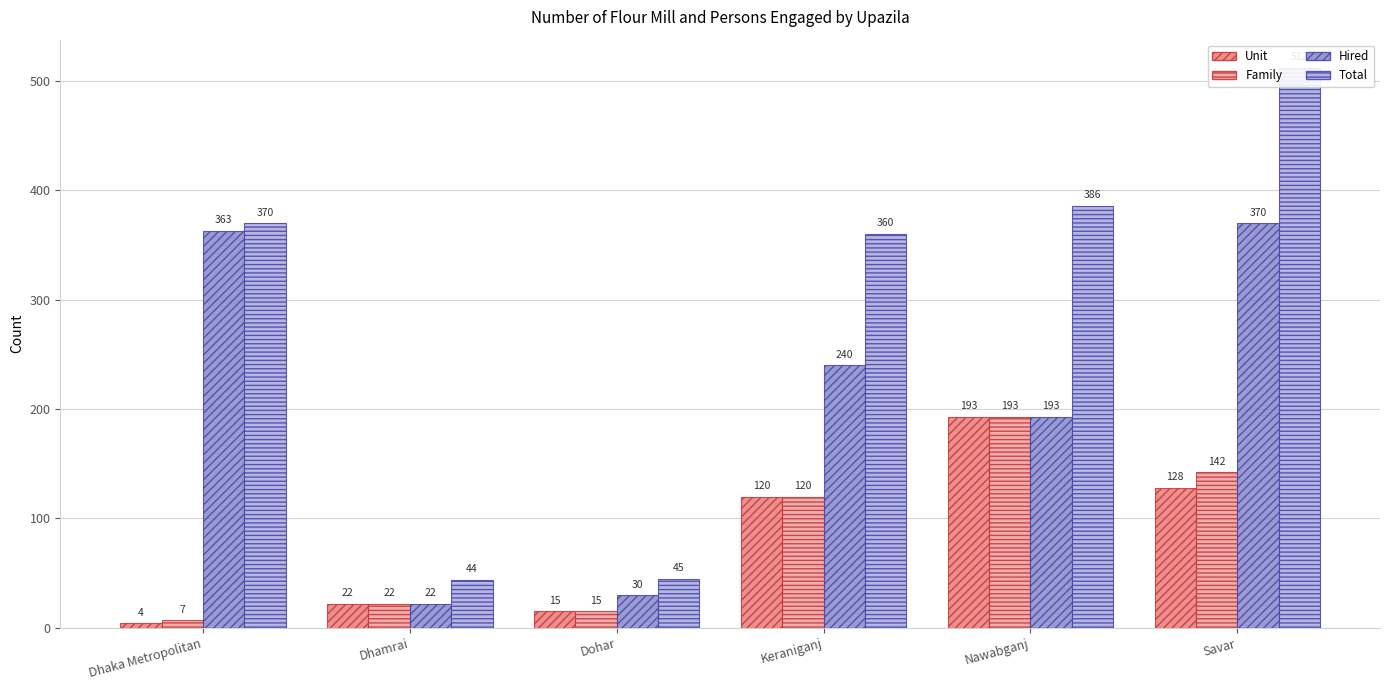

At how many categories does at least one series exceed 50?

4